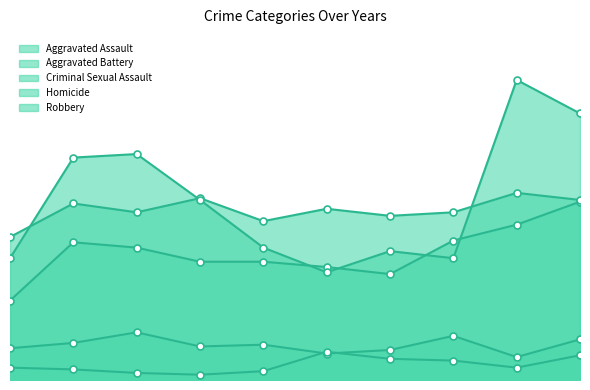

Which series has the widest spread of values?

Robbery